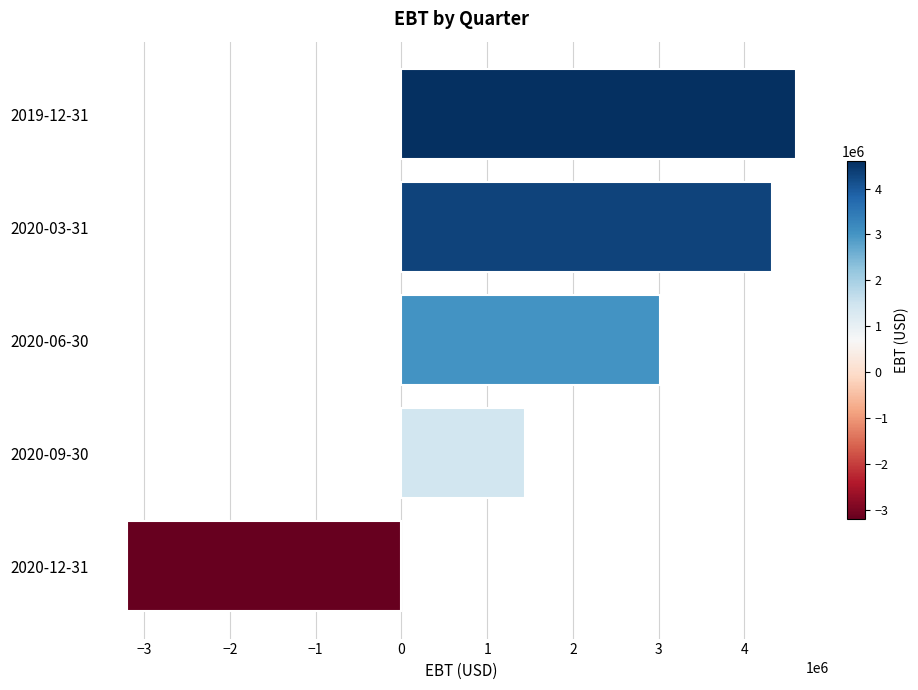

Reading bottom to top, list all the values displayed in this chart.

-3202100	1443900	3016300	4316300	4598700